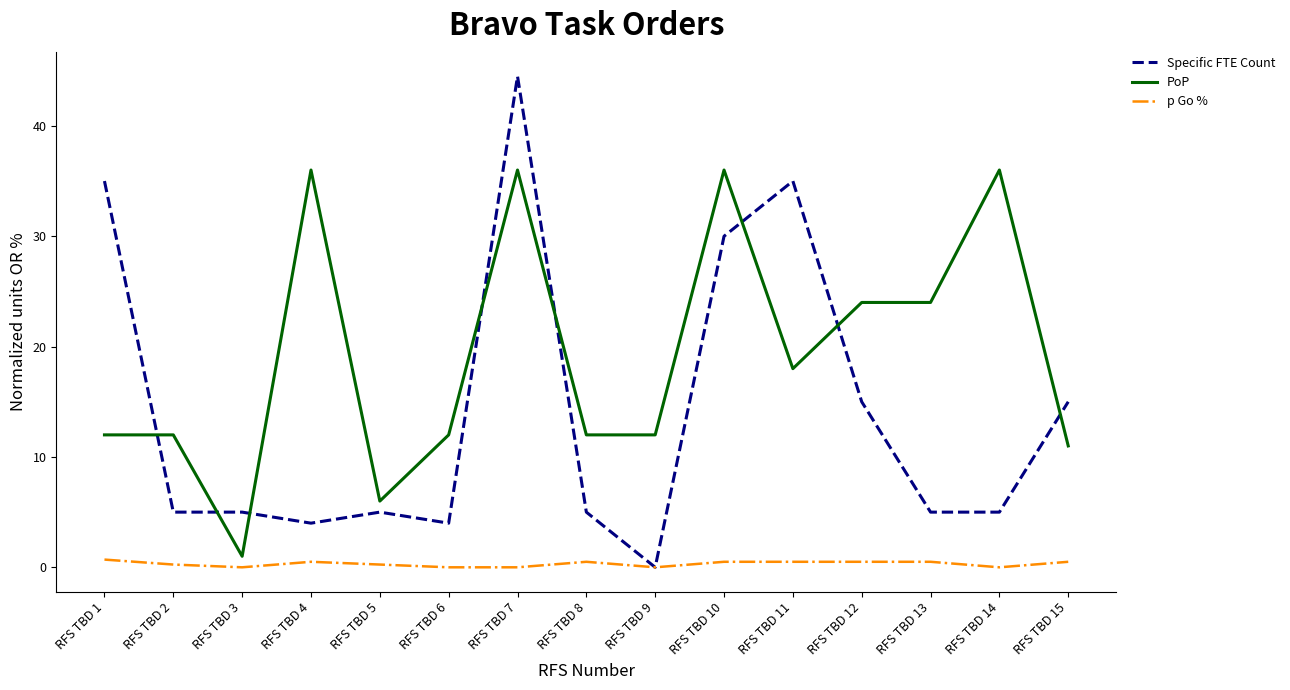

List the series in order of their peak value, highest first.

Specific FTE Count, PoP, p Go %